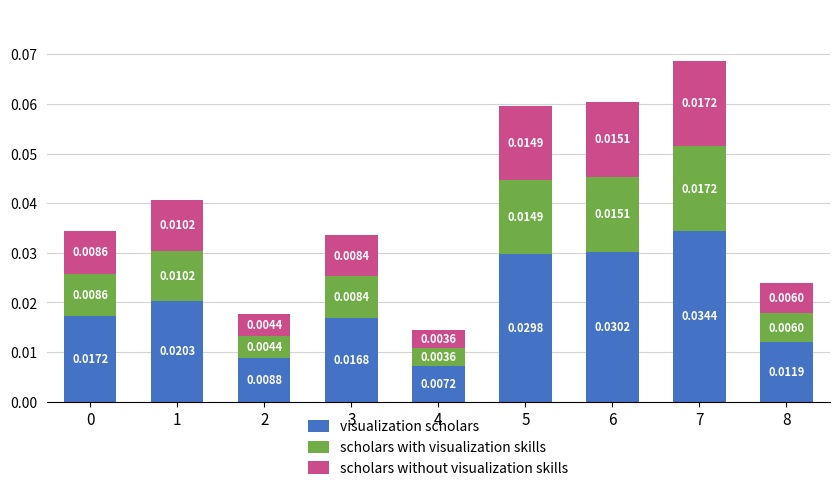

At which category is the sum across all series the highest?

7